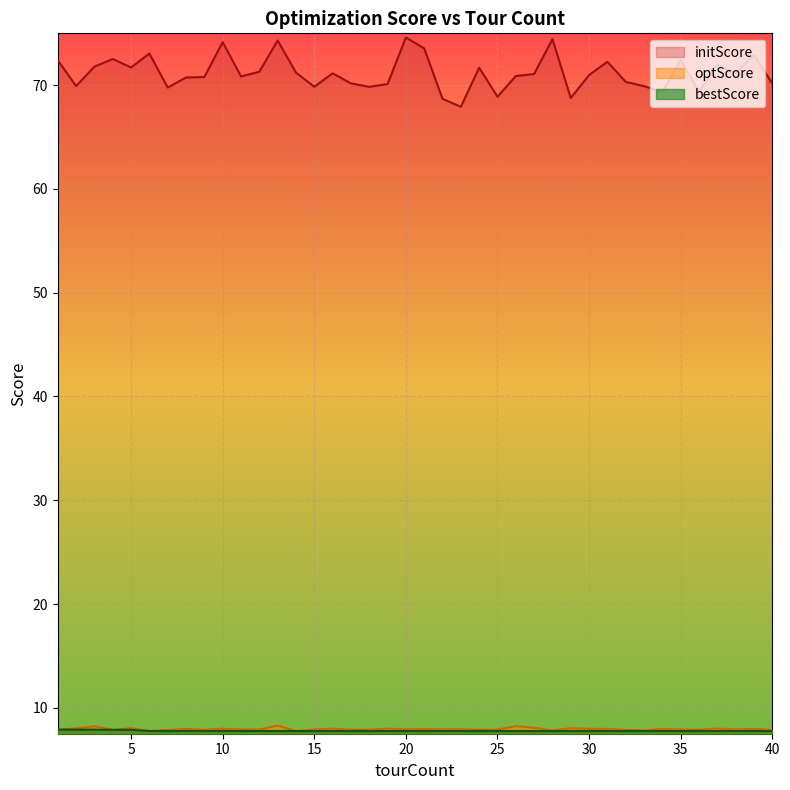

True or false: optScore and bestScore cross at least once.

False